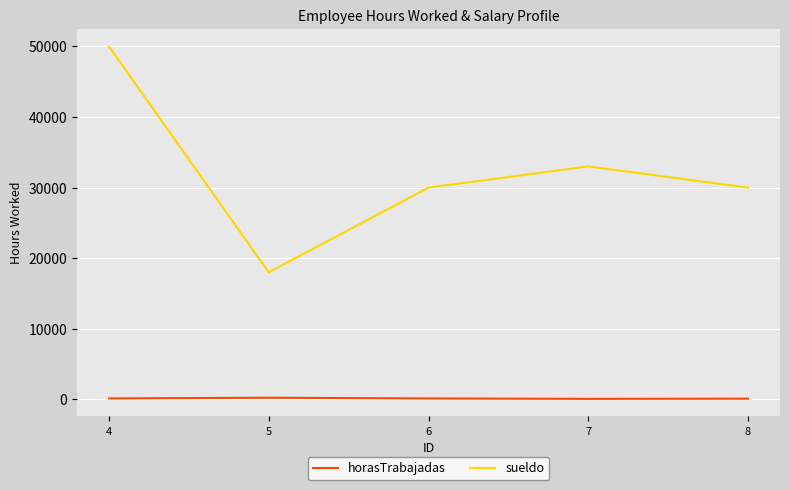

The sueldo series shows 33000 at 7. True or false?

True